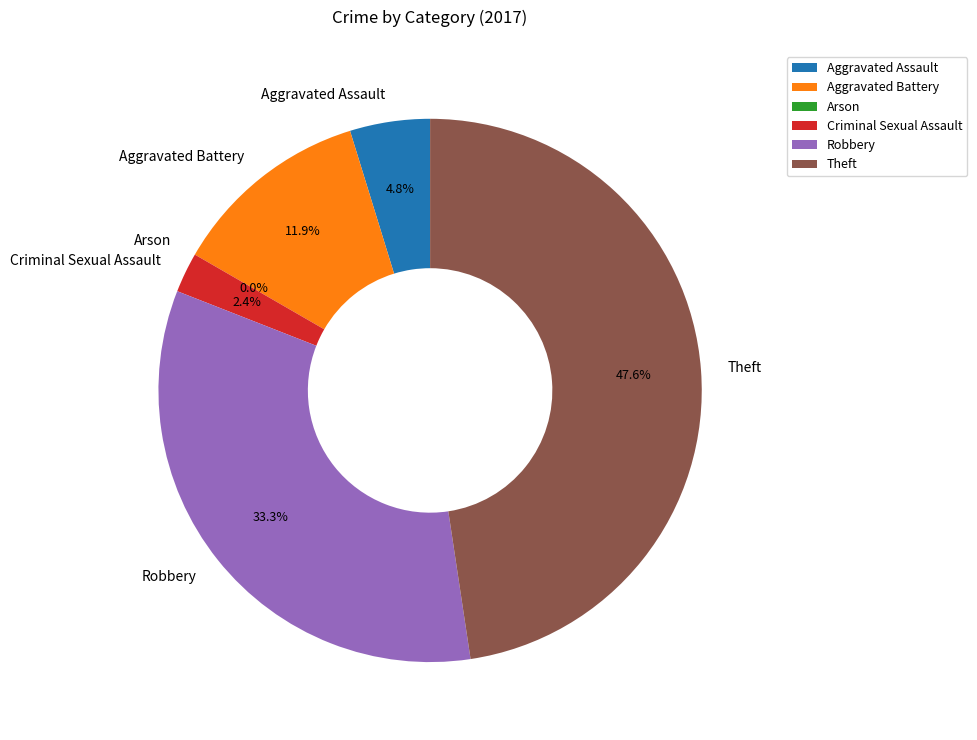

The Theft slice represents 48% of the pie. True or false?

True